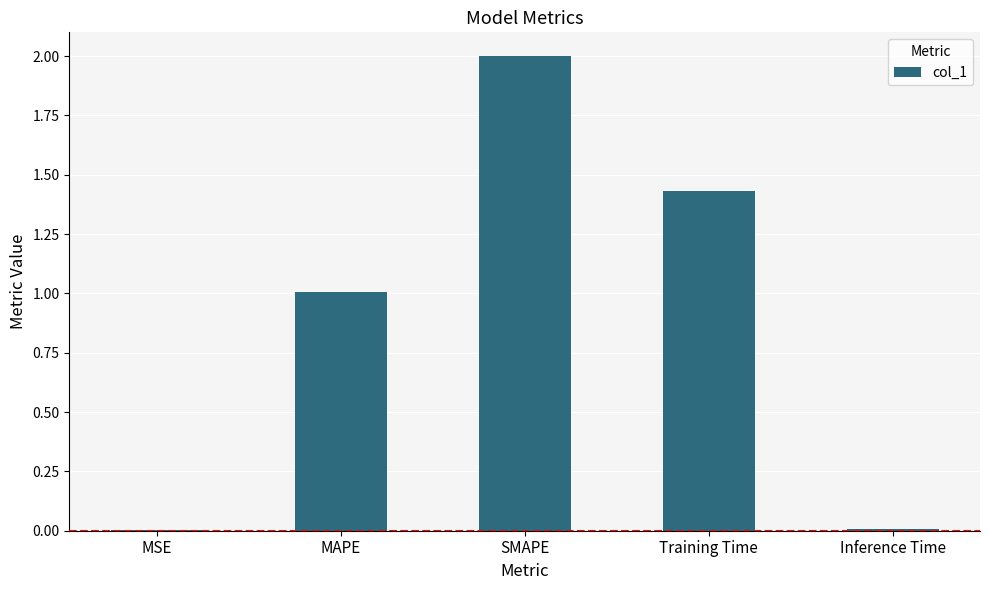

What is the greatest value displayed?

2.0